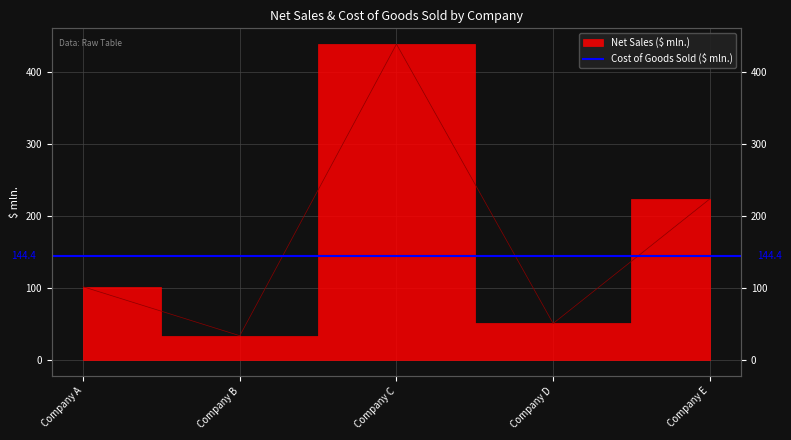

How many lines are shown in the chart?

1